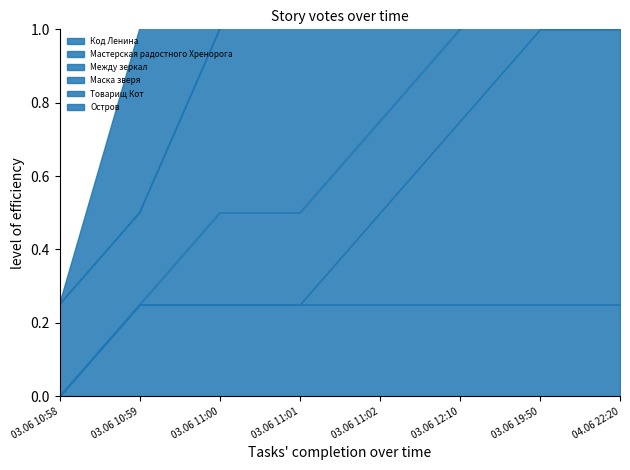

Which category has the lowest value in the Между зеркал series?

03.06 10:58